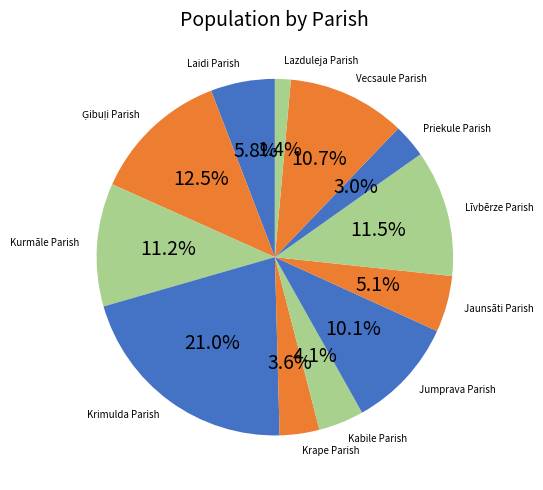

How many segments does this pie chart have?

12